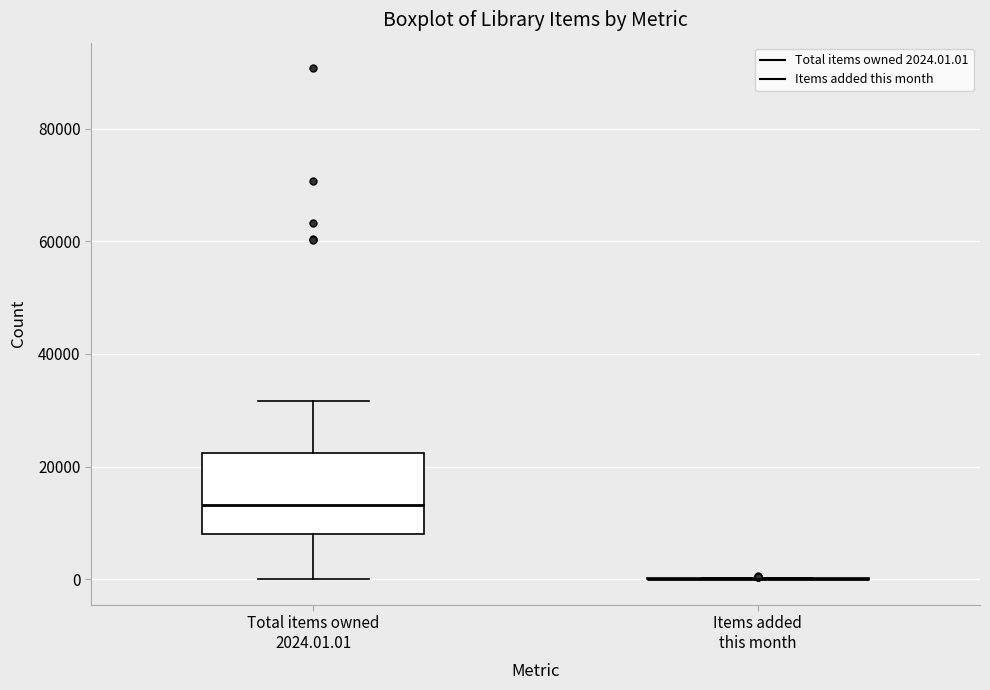

Reading left to right, read every box against the y-axis: the position of its median line, the range the box covers, and the ends of its whiskers. The values are not printed on the chart, so give them approximately, as read against the axis.

Total items owned 2024.01.01: median 14000, box 8000 to 22000, whiskers 0 to 32000
Items added this month: box collapsed to a line at 0, whiskers 0 to 0